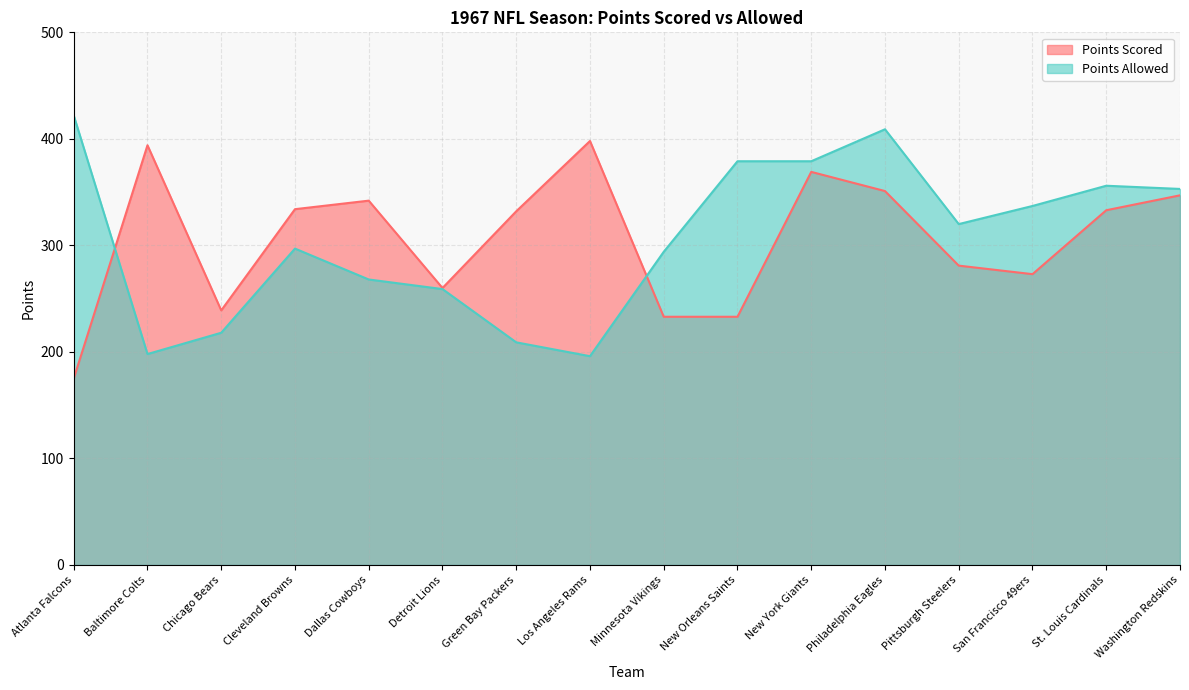

What value does the Points Scored series have at Washington Redskins?

347